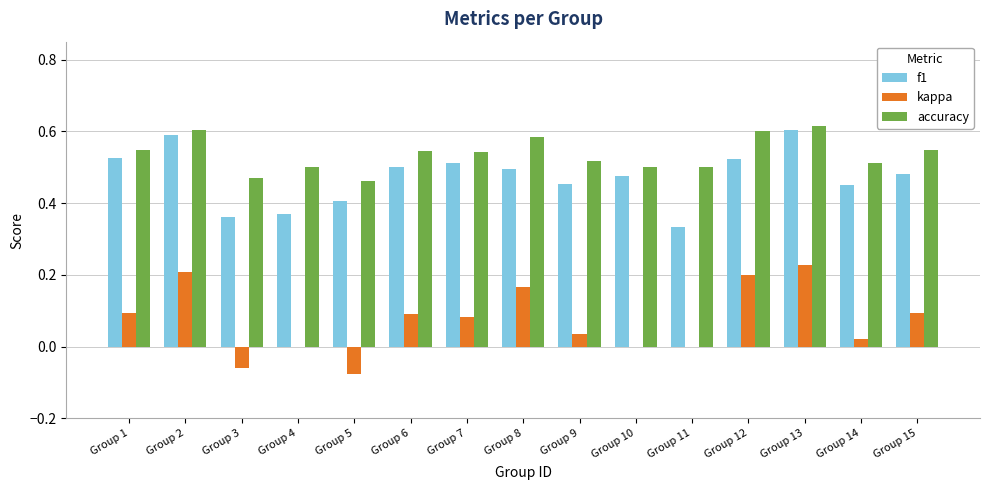

What are all the series names shown in the legend?

f1, kappa, accuracy